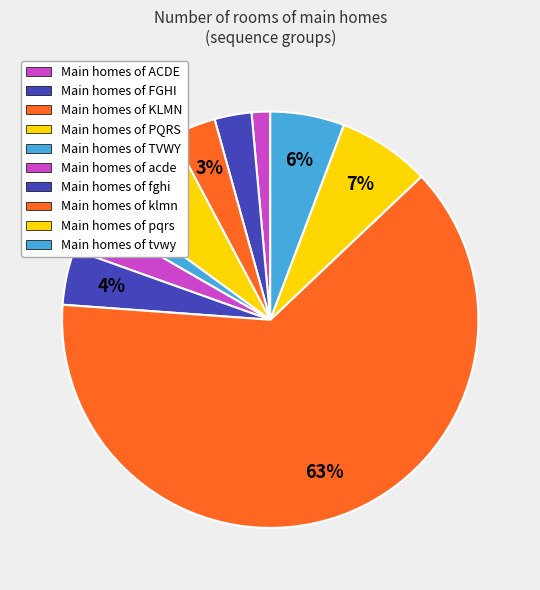

Which category has the smallest portion of the pie?

ACDE